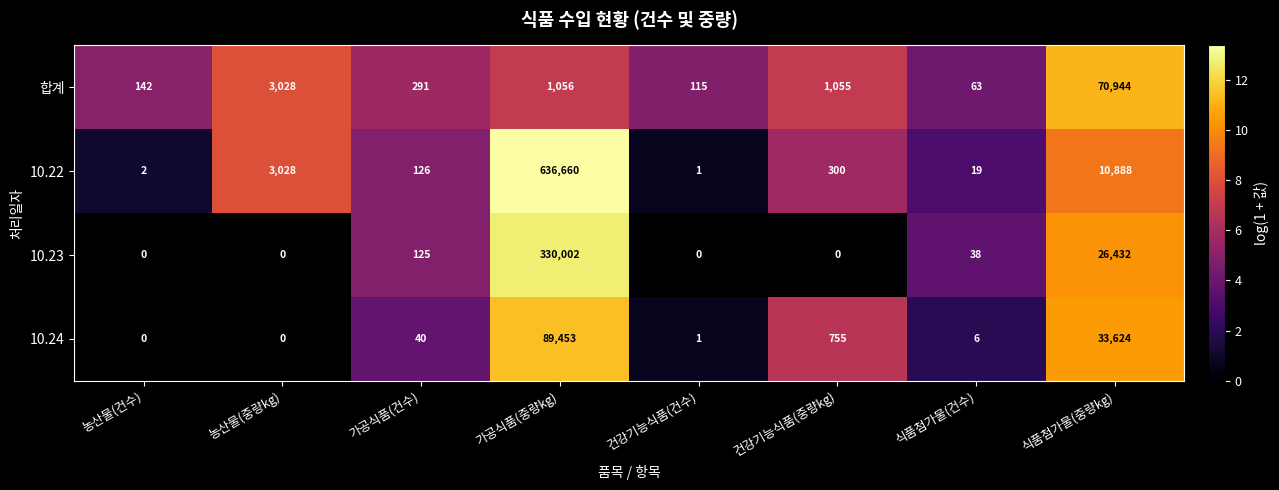

Between 건강기능식품(건수) and 식품첨가물(중량kg), which series saw the biggest shift?

합계